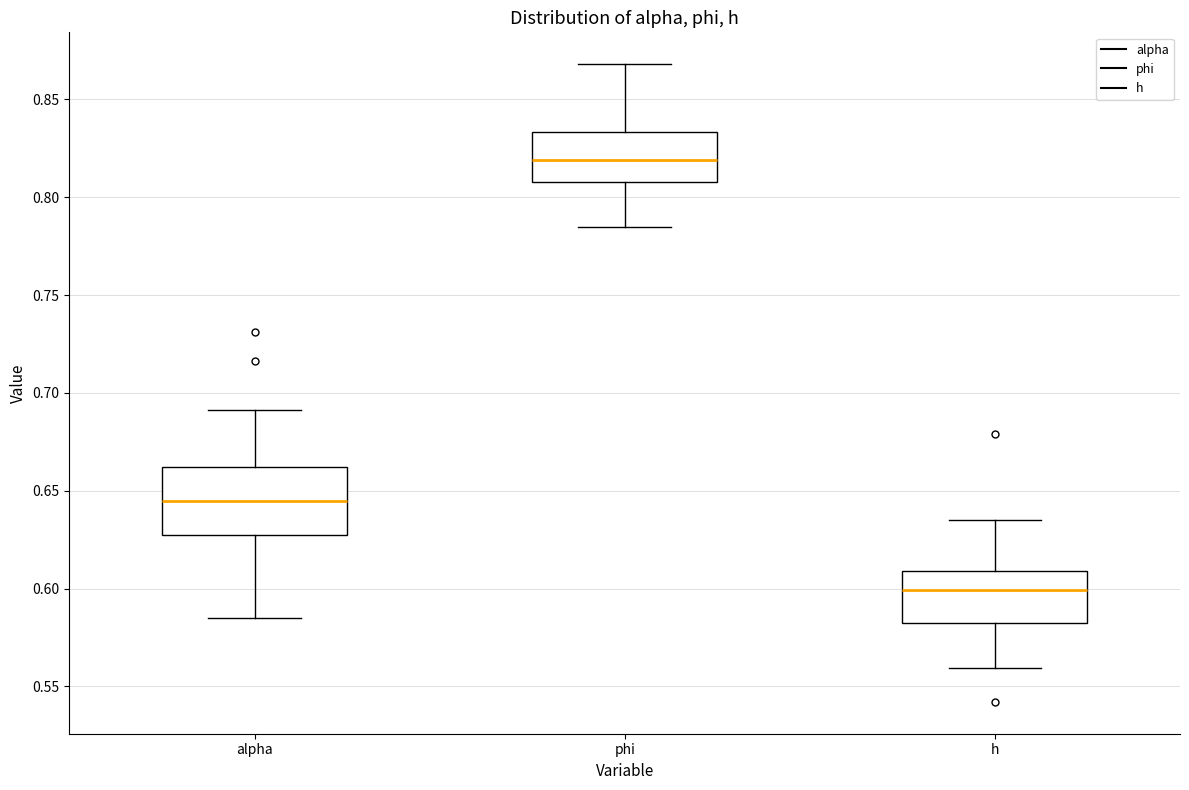

Comparing the boxes themselves (not the whiskers), which one is the tallest?

alpha